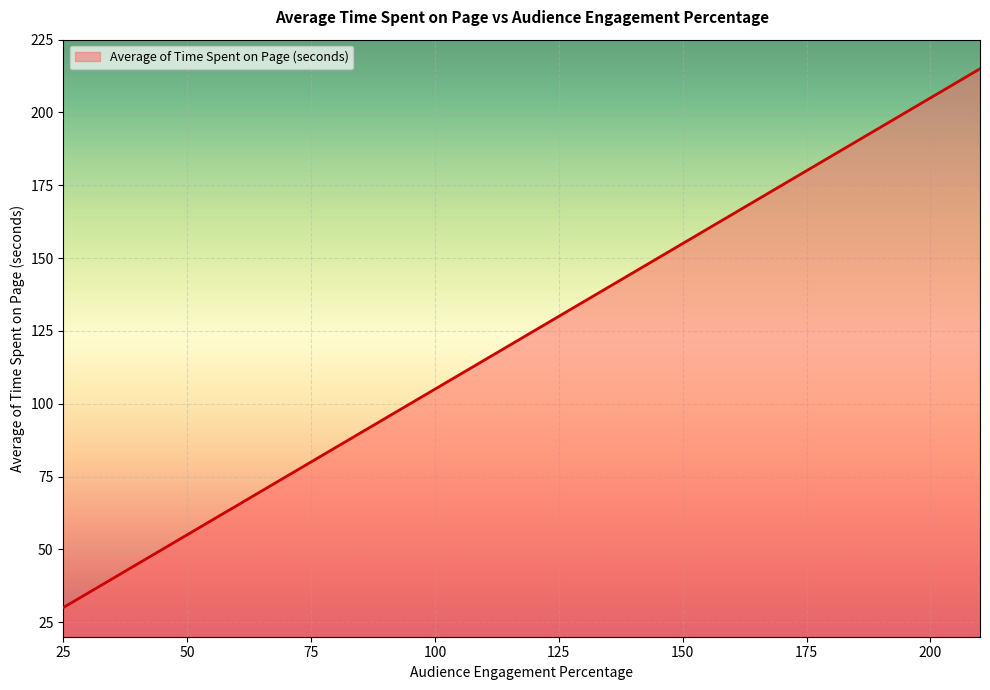

What is the minimum value shown in the chart?

30